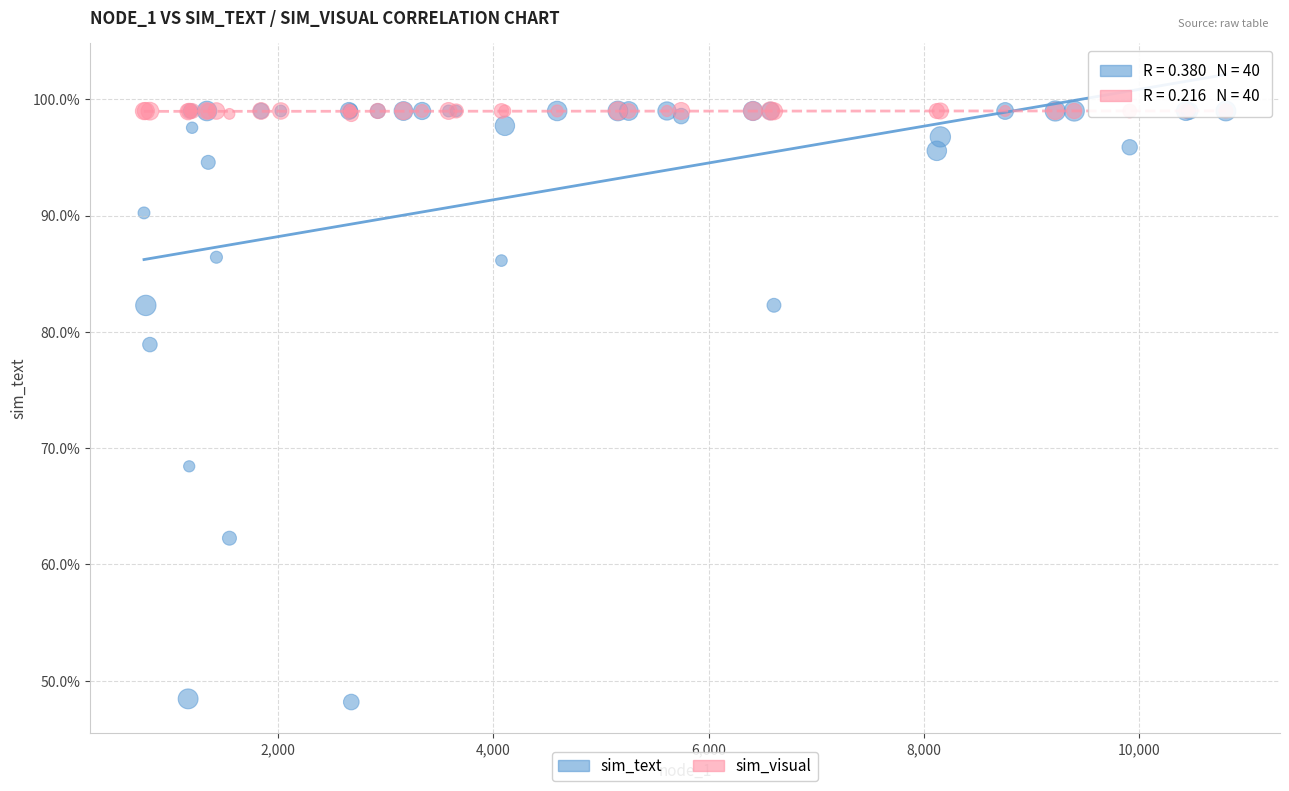

Which series has the largest Y range (max minus min)?

sim_text